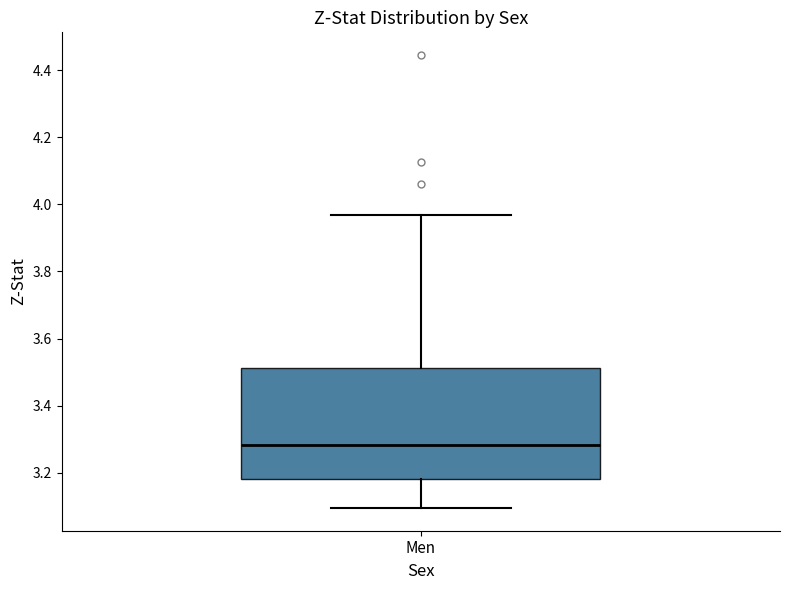

Transcribe this box plot: give where the median line is, the range the box spans, and where the two whiskers end, as read against the y-axis. The values are not printed on the chart, so give them approximately, as read against the axis.

median 3.28, box 3.18 to 3.52, whiskers 3.10 to 3.96